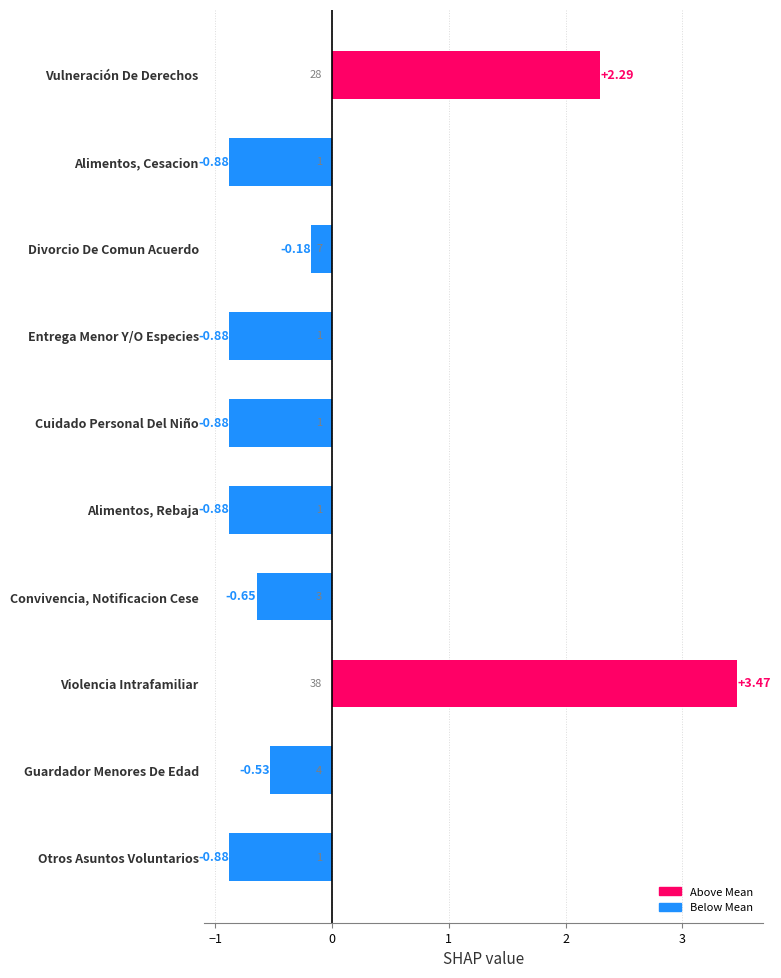

At which label is the value closest to 1?

Divorcio De Comun Acuerdo